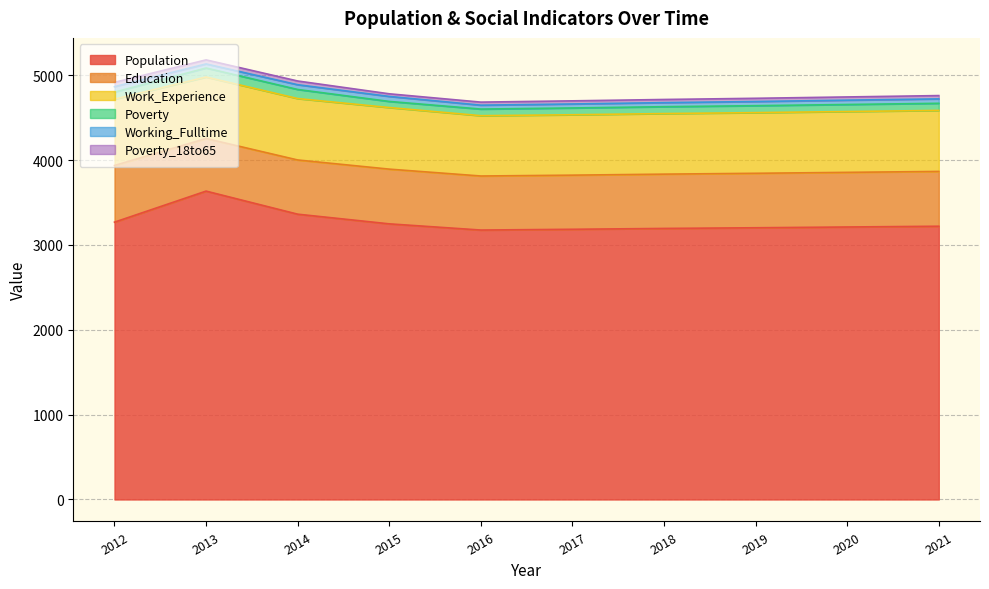

Which category has the lowest value in the Working_Fulltime series?

2016